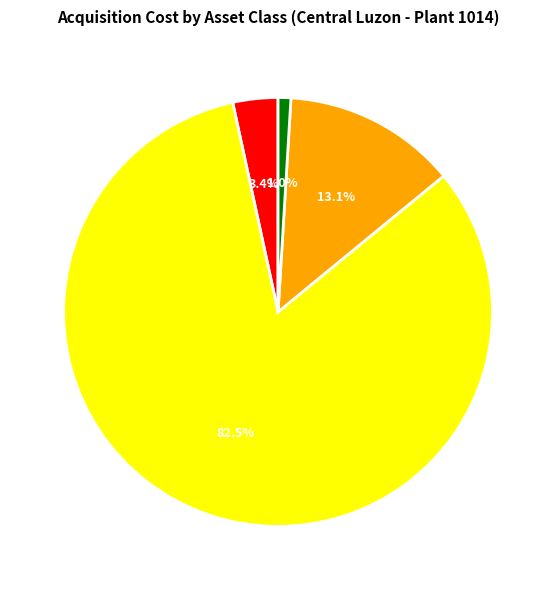

Combined, do Office Furniture and Fixtures and Computer Equipment & Paraphernalia account for over 50%?

Yes